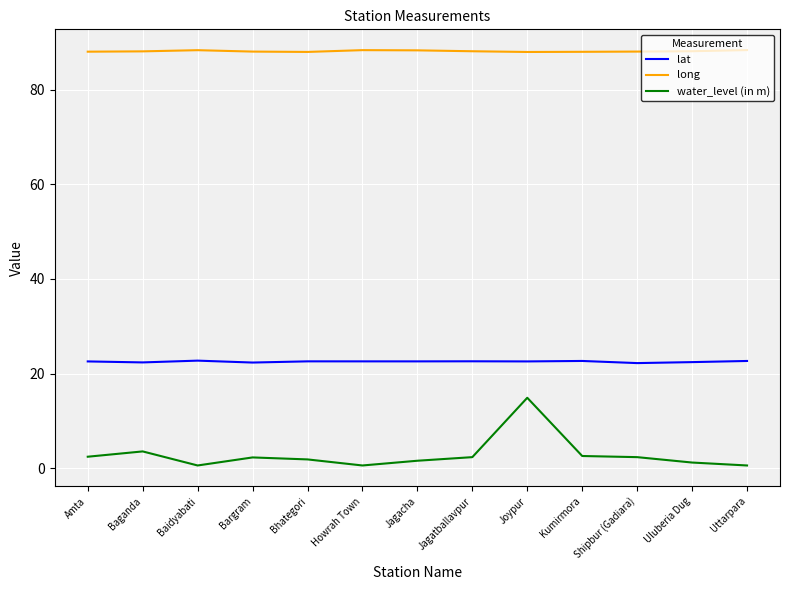

Rank the series by their maximum value, from highest to lowest.

long, lat, water_level (in m)